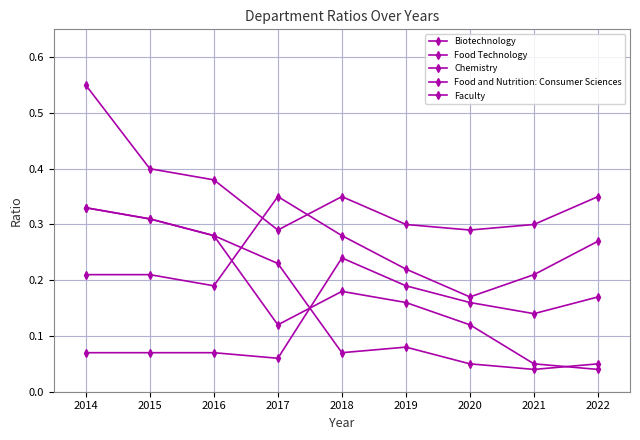

True or false: Biotechnology has a value of 0.3 at 2016.

False